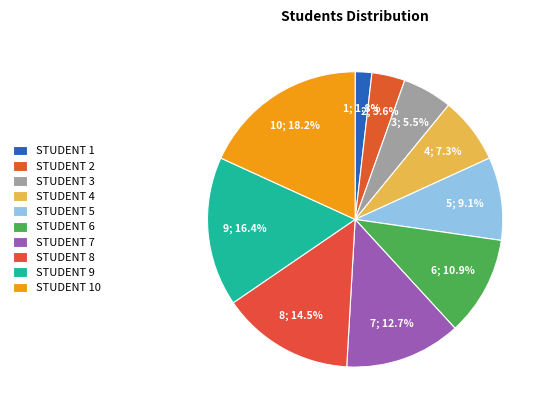

Which slice is the largest?

STUDENT 10